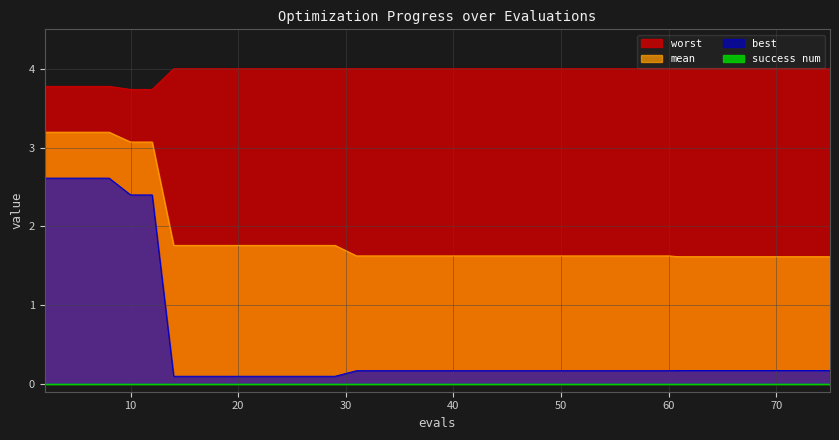

What is the value of the worst point at the 23rd from the left?

4.0